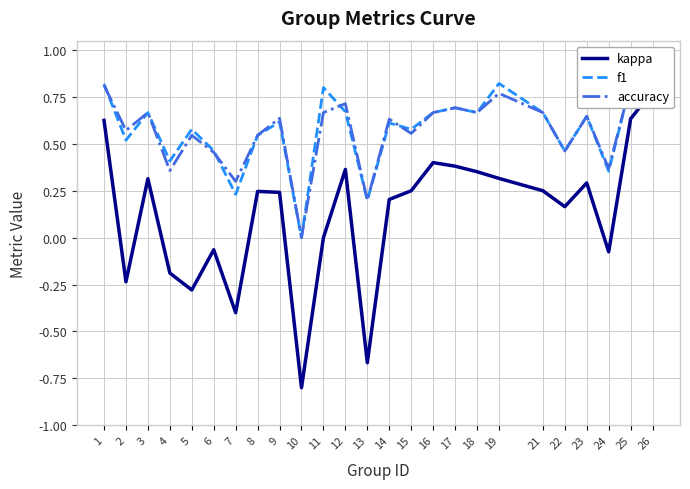

In kappa, how many points are higher than both neighbors (excluding endpoints)?

6